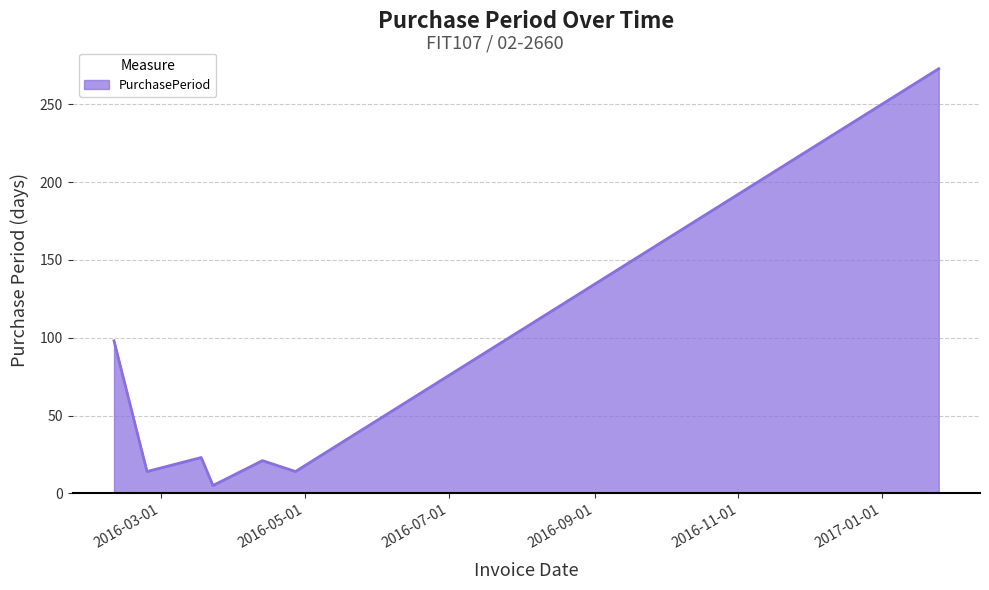

What is the sum of all values?

448